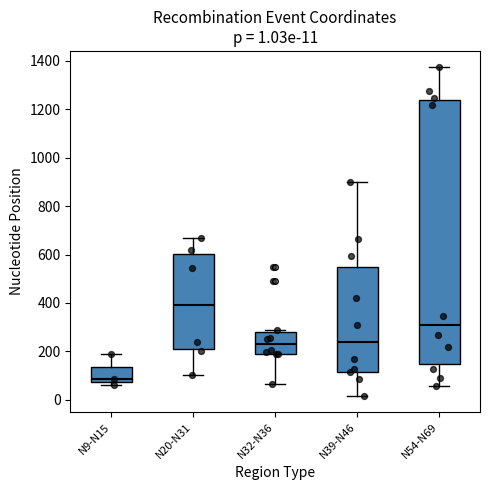

Which box has the lowest median line?

N9-N15